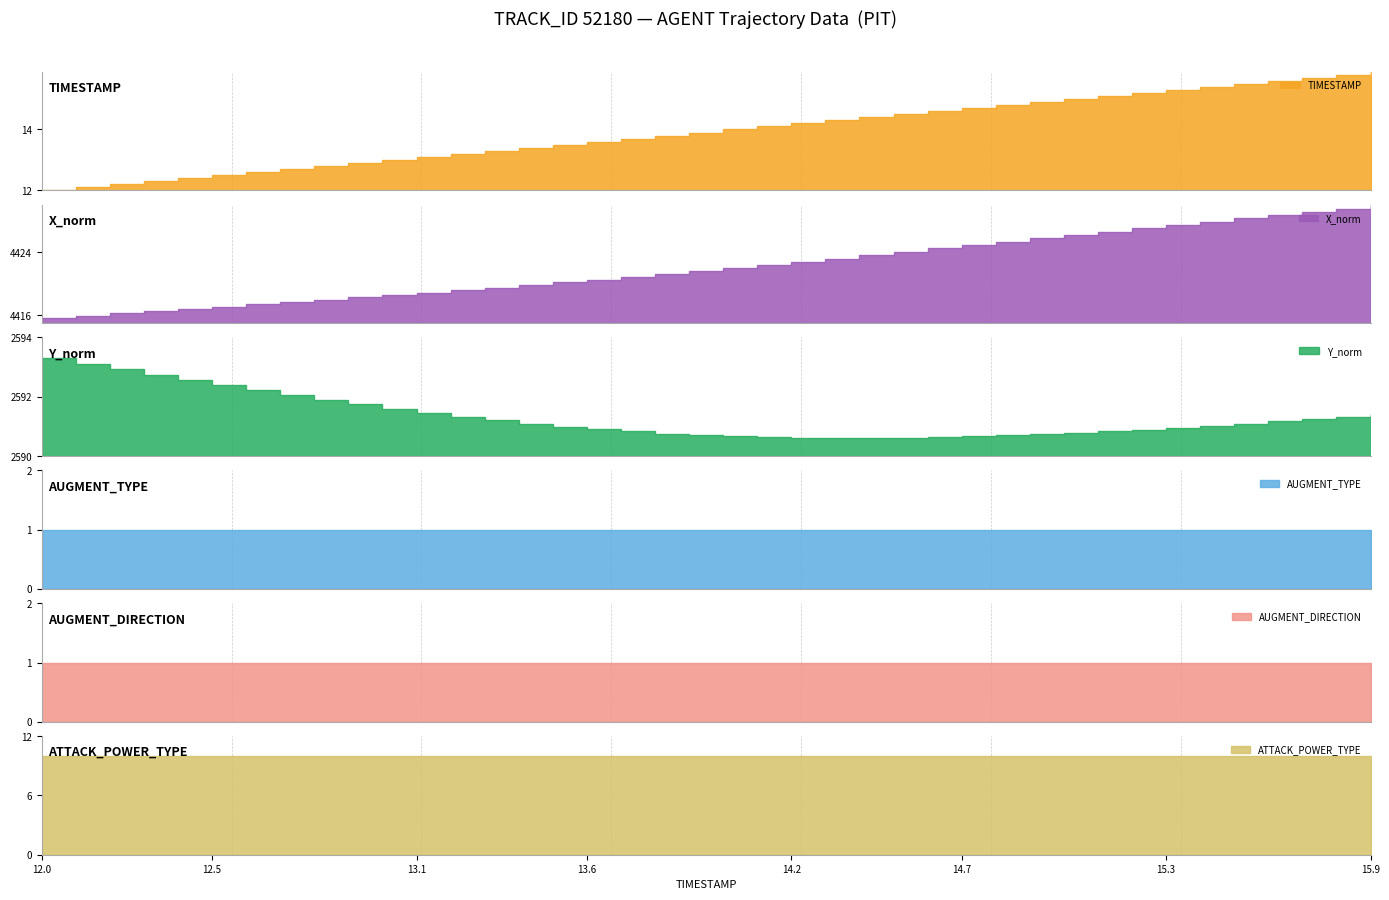

True or false: TIMESTAMP and Y_norm cross at least once.

False